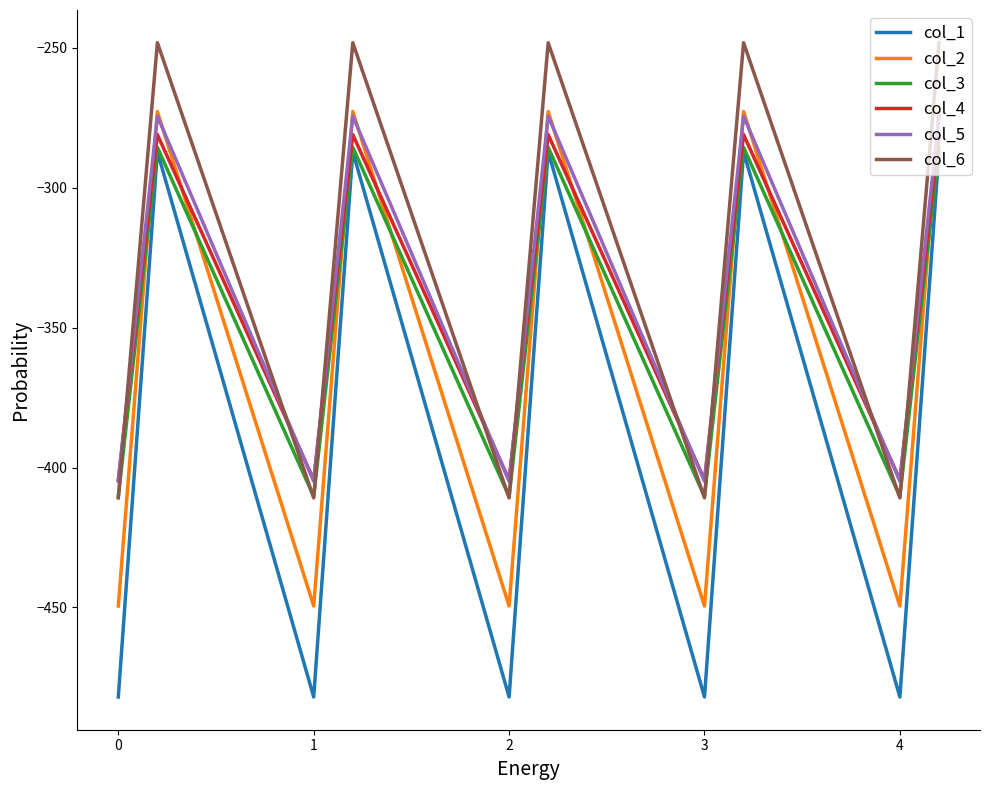

Reading right to left, list all the values displayed in this chart.

col_1: -287.1	-384.6	-482.0	-287.1	-384.6	-482.0	-287.1	-384.6	-482.0	-287.1	-384.6	-482.0	-287.1	-384.6	-482.0
col_2: -272.7	-361.1	-449.5	-272.7	-361.1	-449.5	-272.7	-361.1	-449.5	-272.7	-361.1	-449.5	-272.7	-361.1	-449.5
col_3: -285.5	-347.9	-410.3	-285.5	-347.9	-410.3	-285.5	-347.9	-410.3	-285.5	-347.9	-410.3	-285.5	-347.9	-410.3
col_4: -281.0	-342.7	-404.4	-281.0	-342.7	-404.4	-281.0	-342.7	-404.4	-281.0	-342.7	-404.4	-281.0	-342.7	-404.4
col_5: -274.4	-339.6	-404.9	-274.4	-339.6	-404.9	-274.4	-339.6	-404.9	-274.4	-339.6	-404.9	-274.4	-339.6	-404.9
col_6: -248.1	-329.5	-410.8	-248.1	-329.5	-410.8	-248.1	-329.5	-410.8	-248.1	-329.5	-410.8	-248.1	-329.5	-410.8